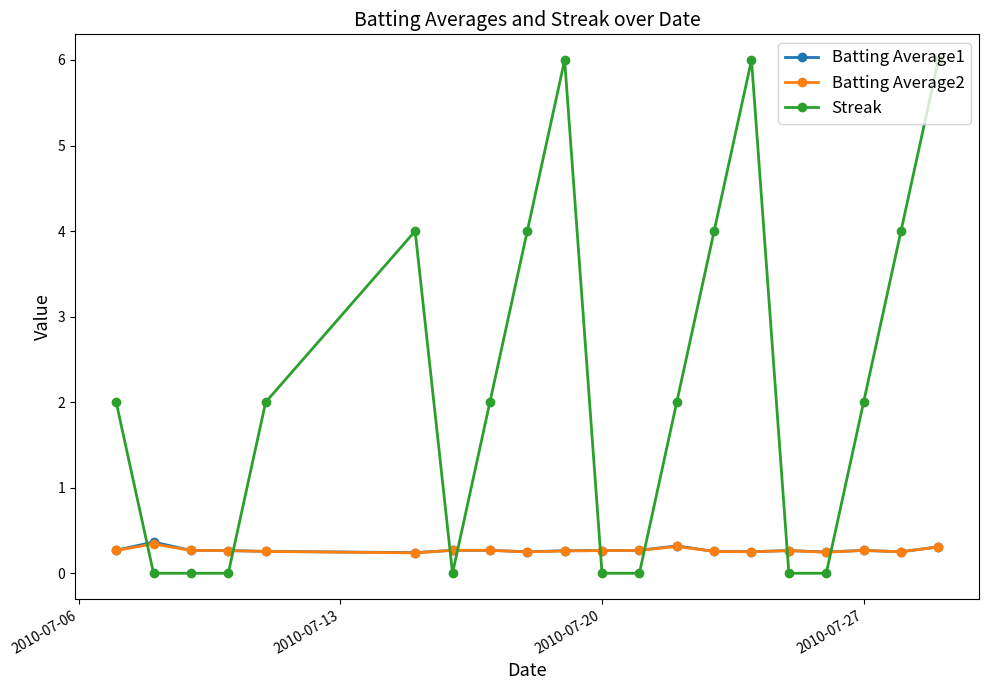

What is the value of the Batting Average2 point at the 5th from the left?

0.3